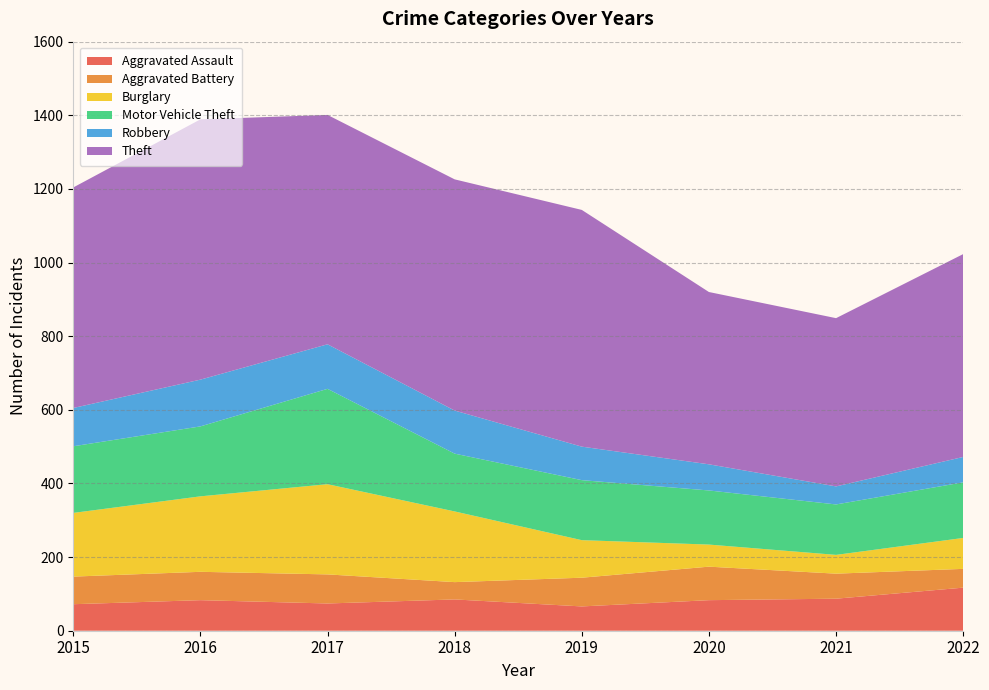

Reading left to right, transcribe all the data shown in this chart.

Aggravated Assault: 72	83	74	85	66	83	87	117
Aggravated Battery: 75	77	79	47	78	91	68	51
Burglary: 173	205	245	192	102	60	51	84
Motor Vehicle Theft: 181	190	259	157	163	147	137	151
Robbery: 104	127	121	117	91	71	49	69
Theft: 599	707	623	628	643	468	457	551